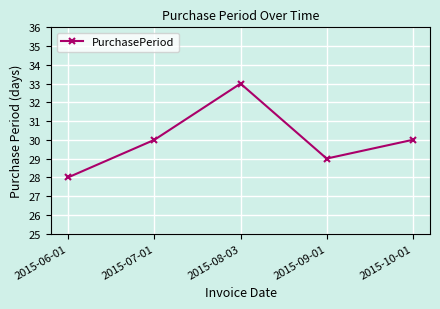

Which label corresponds to the largest value in the chart?

2015-08-03